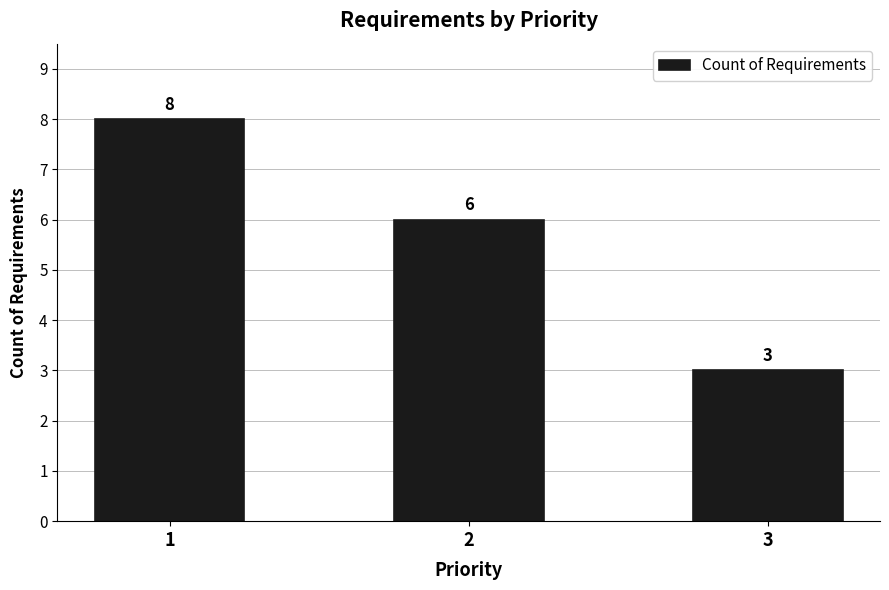

Are the bars grouped side by side (vs. stacked)?

No